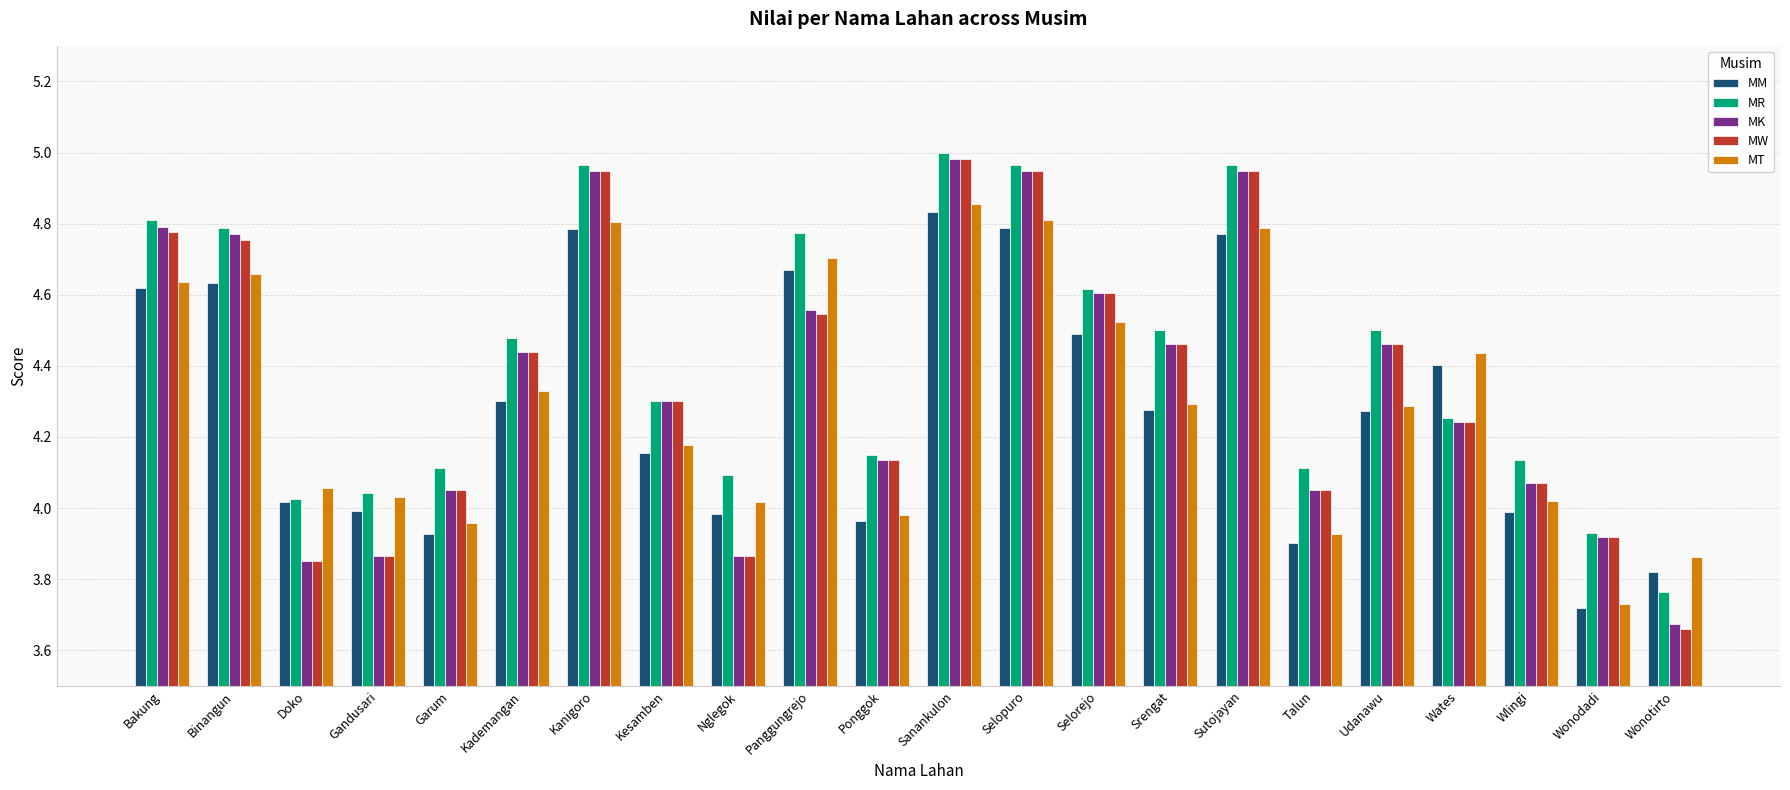

What is the label of the 16th bar from the right?

Kanigoro